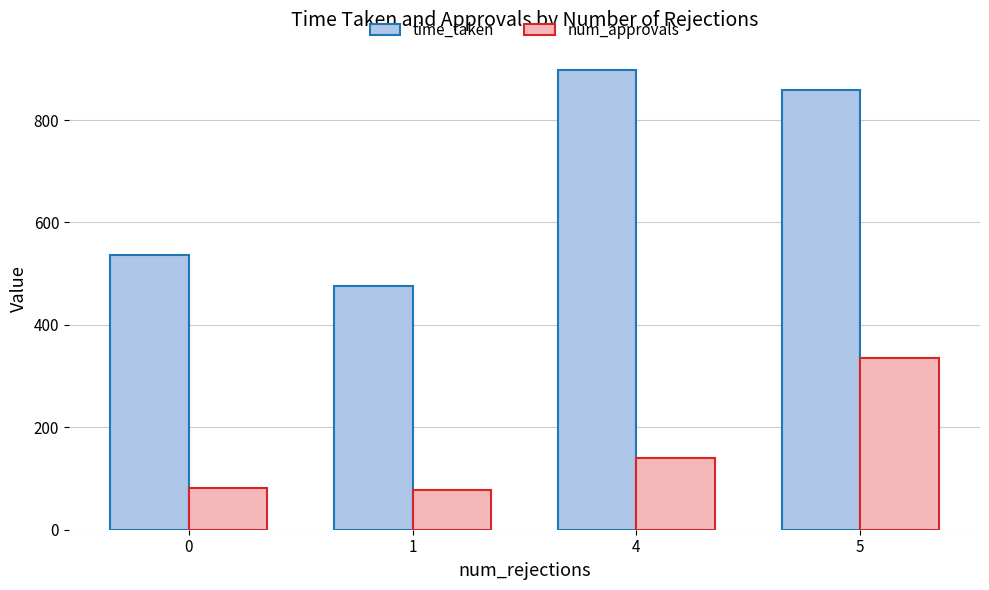

Which series has the largest total across all categories?

time_taken